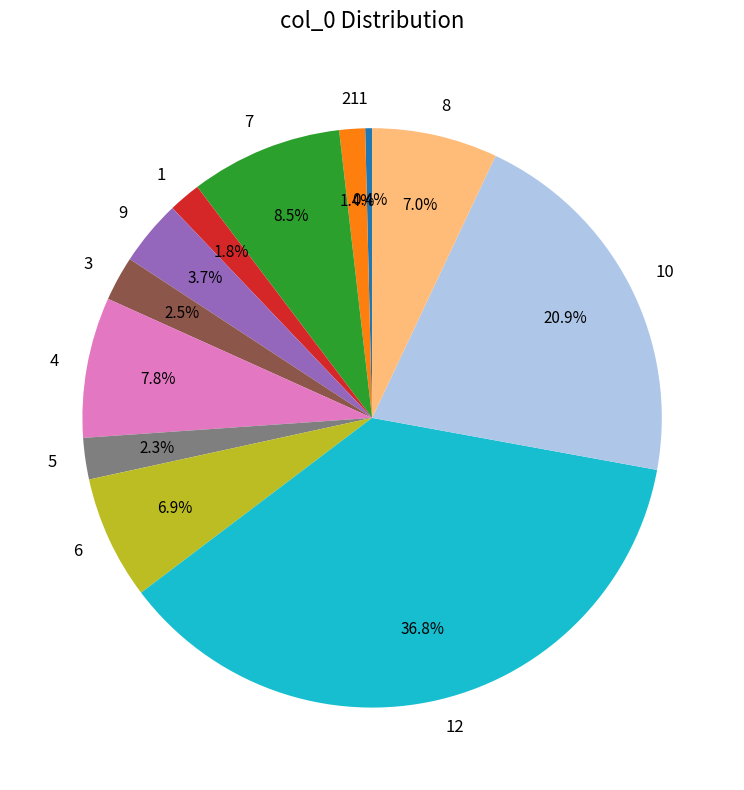

Which slice is the largest?

12